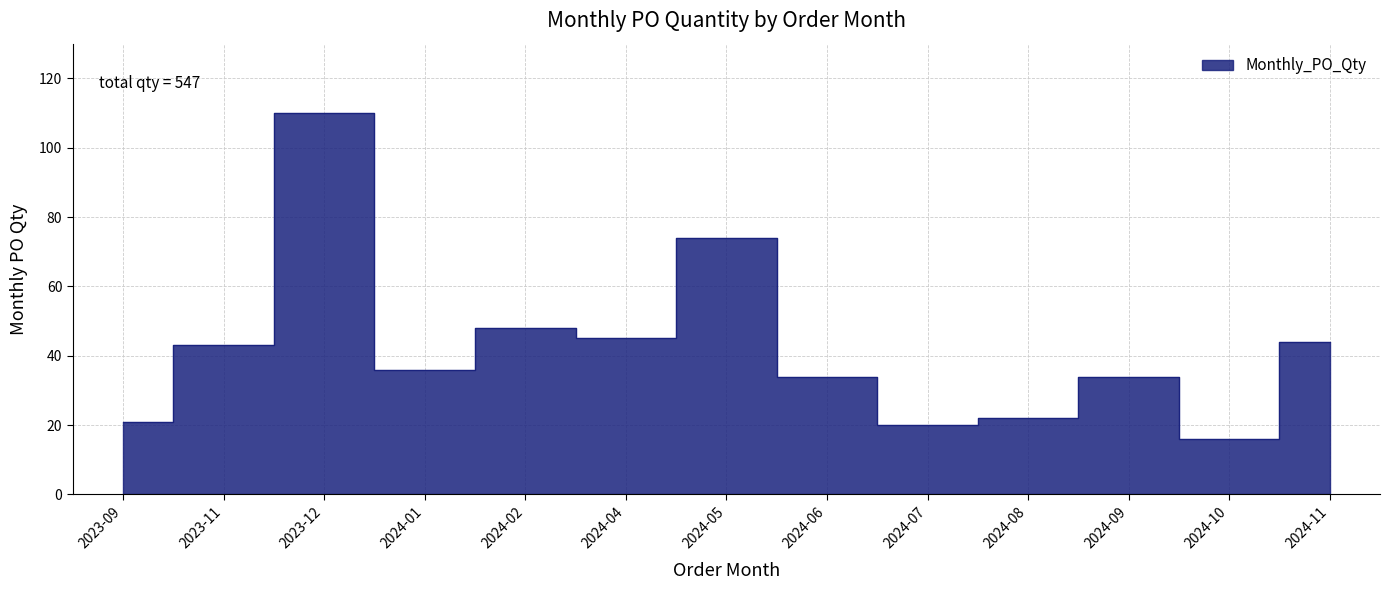

Does the chart display data point markers on the line(s)?

No